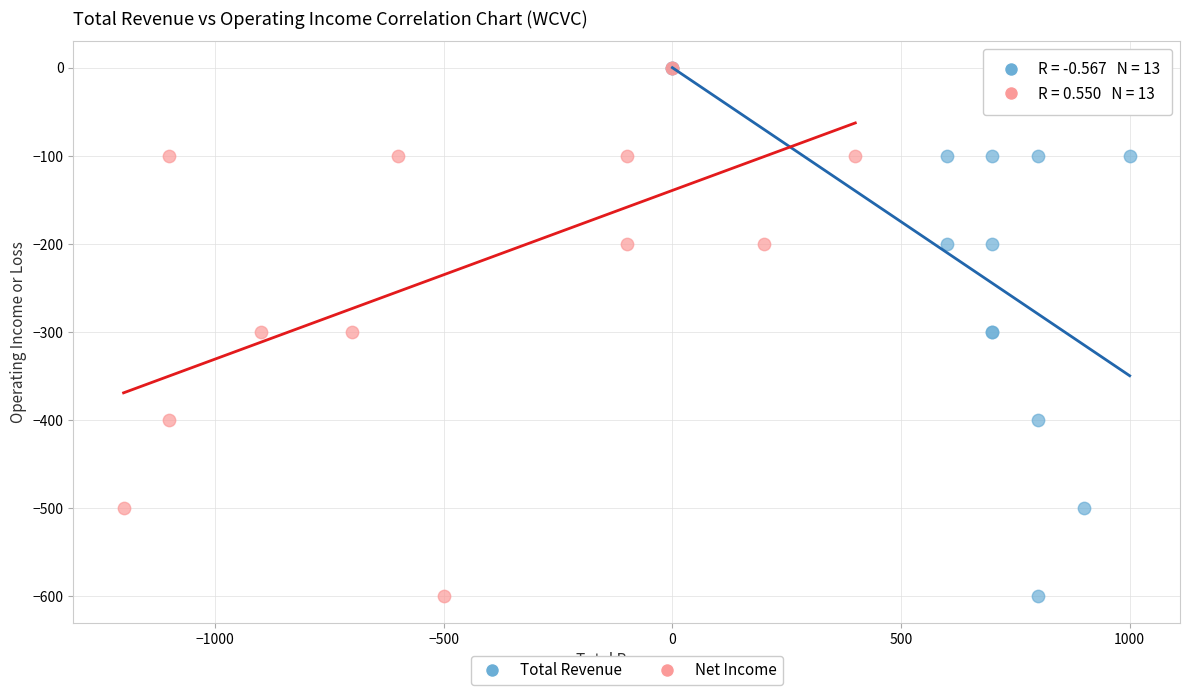

What are all the series names shown in the legend?

Total Revenue, Net Income